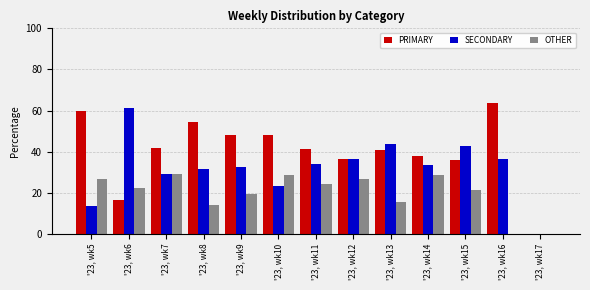

What are all the series names shown in the legend?

PRIMARY, SECONDARY, OTHER